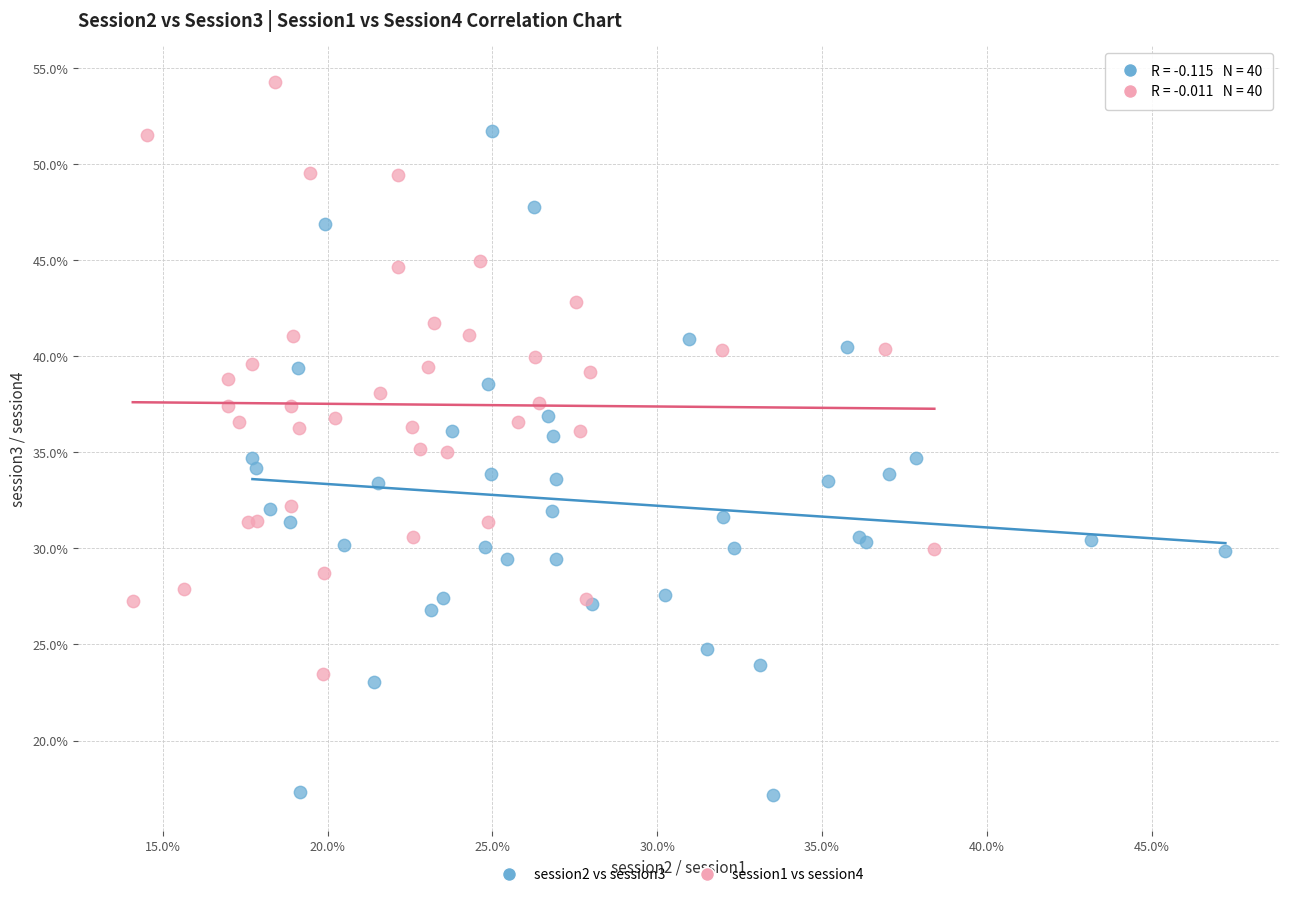

Which series reaches the maximum Y coordinate?

session1 vs session4